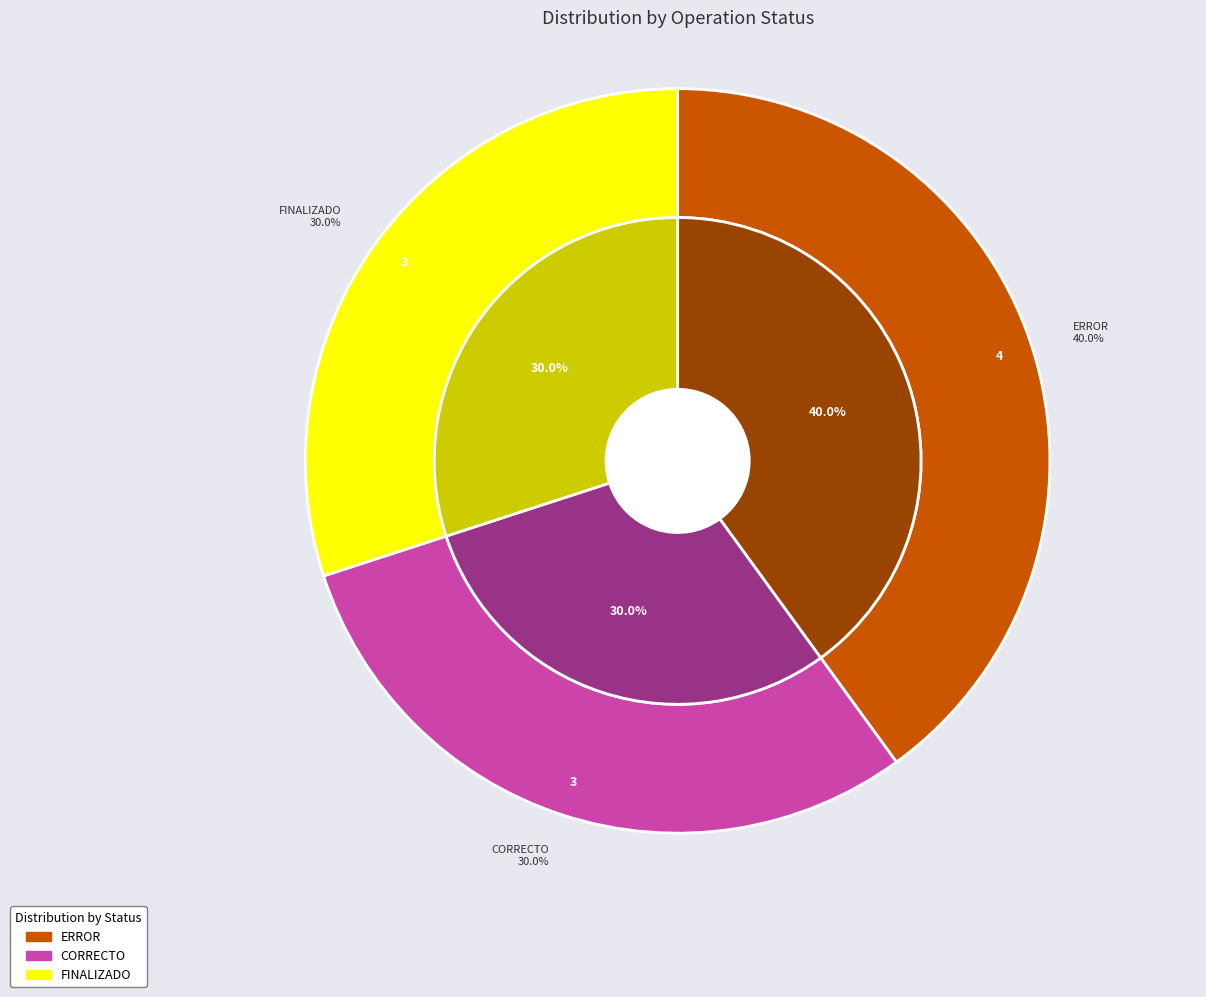

To the nearest percent, what portion does ERROR represent?

40%